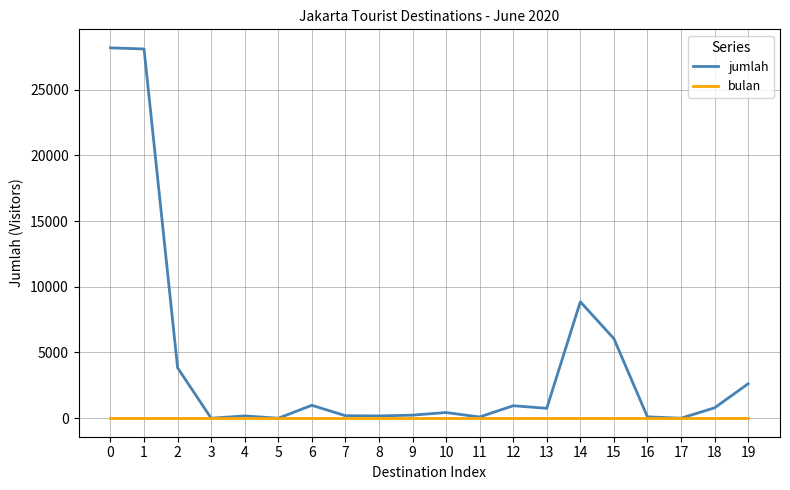

The value of jumlah at 15 is 6057. True or false?

True